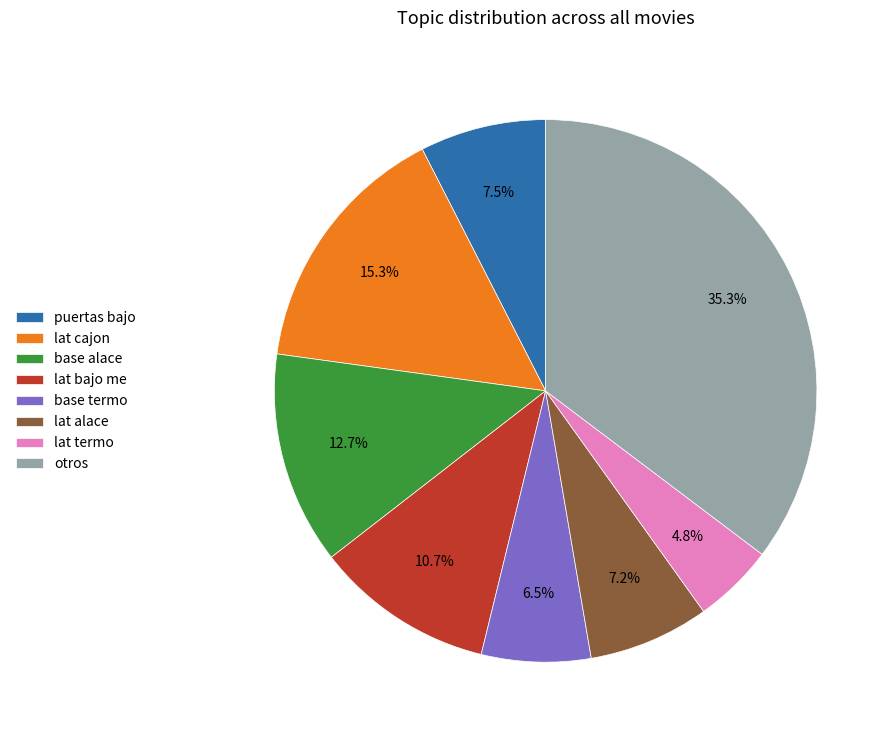

Combined, what portion of the pie is base termo and lat bajo me?

17.2%